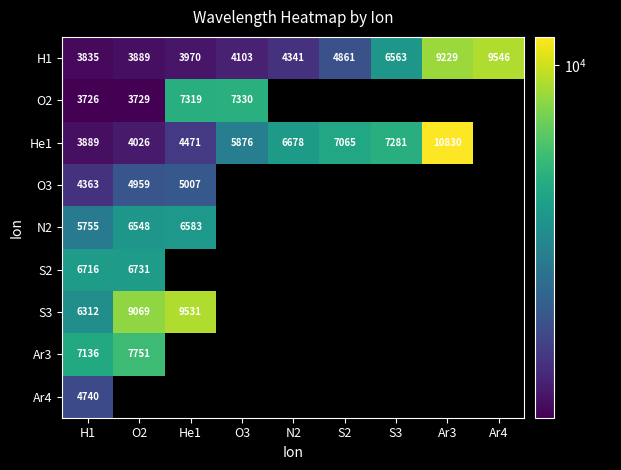

Read the H1 value at Ar4.

9546